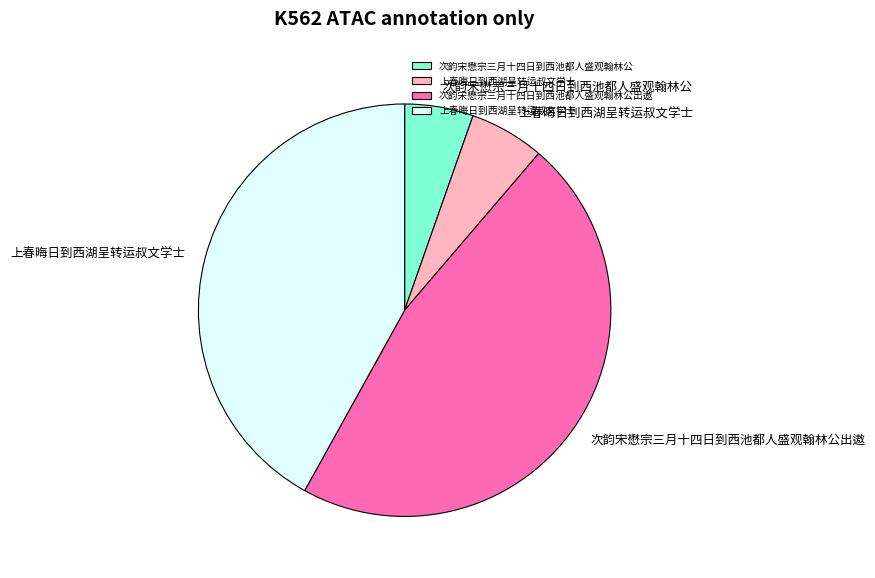

Is there a majority slice in this chart?

No